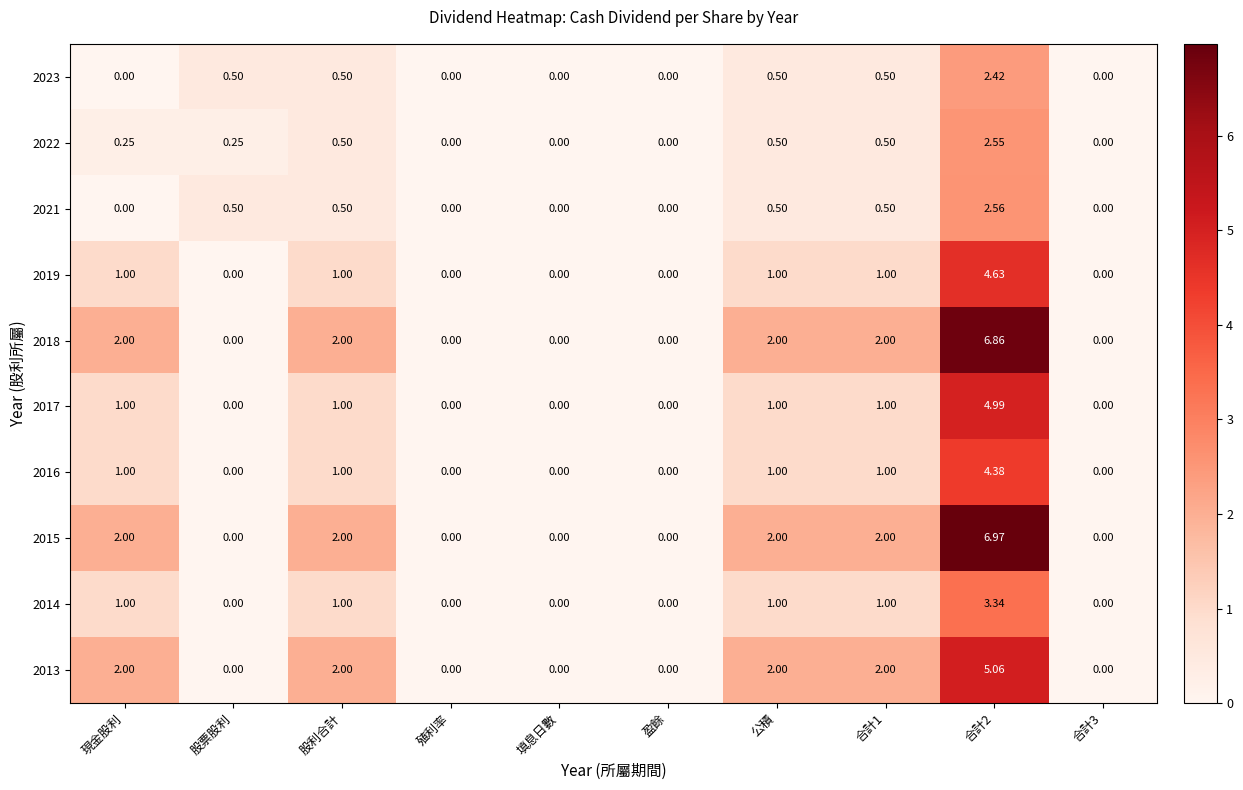

Reading left to right, what are all the values shown in this chart?

2023: 現金股利=0.0	股票股利=0.5	股利合計=0.5	殖利率=0.0	填息日數=0.0	盈餘=0.0	公積=0.5	合計1=0.5	合計2=2.4	合計3=0.0
2022: 現金股利=0.2	股票股利=0.2	股利合計=0.5	殖利率=0.0	填息日數=0.0	盈餘=0.0	公積=0.5	合計1=0.5	合計2=2.5	合計3=0.0
2021: 現金股利=0.0	股票股利=0.5	股利合計=0.5	殖利率=0.0	填息日數=0.0	盈餘=0.0	公積=0.5	合計1=0.5	合計2=2.6	合計3=0.0
2019: 現金股利=1.0	股票股利=0.0	股利合計=1.0	殖利率=0.0	填息日數=0.0	盈餘=0.0	公積=1.0	合計1=1.0	合計2=4.6	合計3=0.0
2018: 現金股利=2.0	股票股利=0.0	股利合計=2.0	殖利率=0.0	填息日數=0.0	盈餘=0.0	公積=2.0	合計1=2.0	合計2=6.9	合計3=0.0
2017: 現金股利=1.0	股票股利=0.0	股利合計=1.0	殖利率=0.0	填息日數=0.0	盈餘=0.0	公積=1.0	合計1=1.0	合計2=5.0	合計3=0.0
2016: 現金股利=1.0	股票股利=0.0	股利合計=1.0	殖利率=0.0	填息日數=0.0	盈餘=0.0	公積=1.0	合計1=1.0	合計2=4.4	合計3=0.0
2015: 現金股利=2.0	股票股利=0.0	股利合計=2.0	殖利率=0.0	填息日數=0.0	盈餘=0.0	公積=2.0	合計1=2.0	合計2=7.0	合計3=0.0
2014: 現金股利=1.0	股票股利=0.0	股利合計=1.0	殖利率=0.0	填息日數=0.0	盈餘=0.0	公積=1.0	合計1=1.0	合計2=3.3	合計3=0.0
2013: 現金股利=2.0	股票股利=0.0	股利合計=2.0	殖利率=0.0	填息日數=0.0	盈餘=0.0	公積=2.0	合計1=2.0	合計2=5.1	合計3=0.0